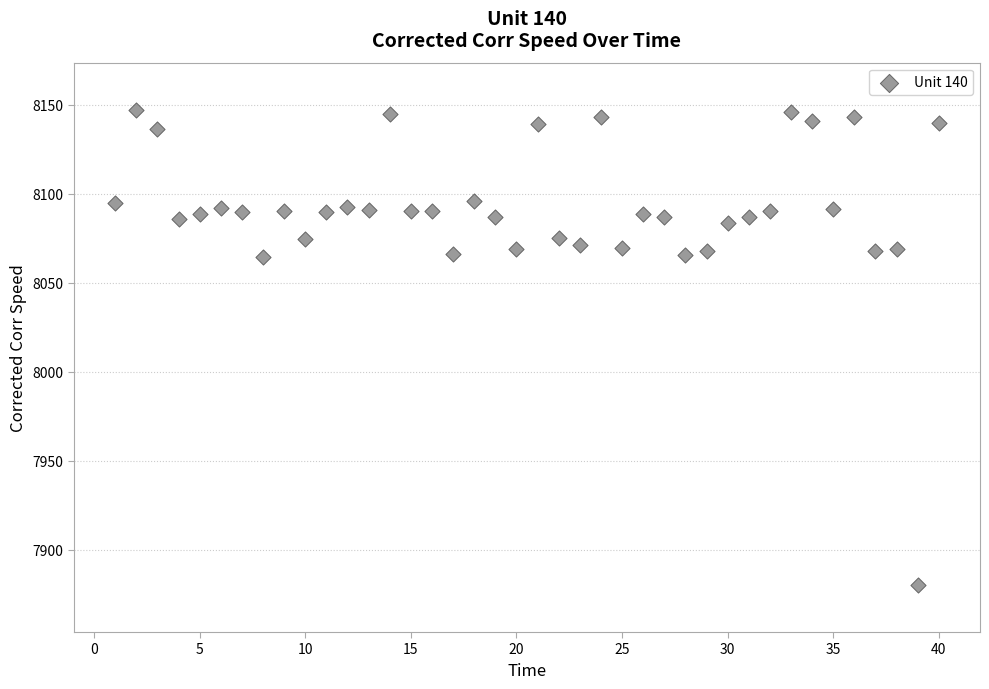

What is the range of X values (max minus min)?

39.0